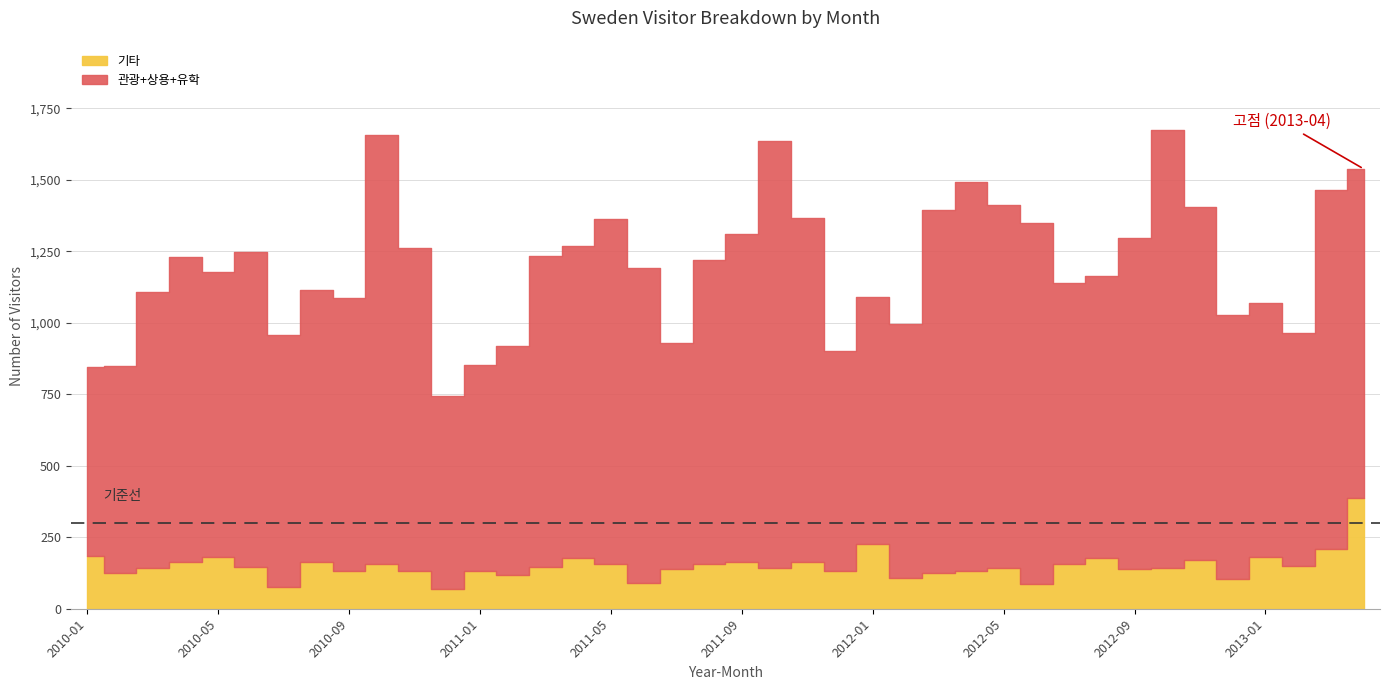

What is the spread (max minus min) of values at 2011-06?

1039